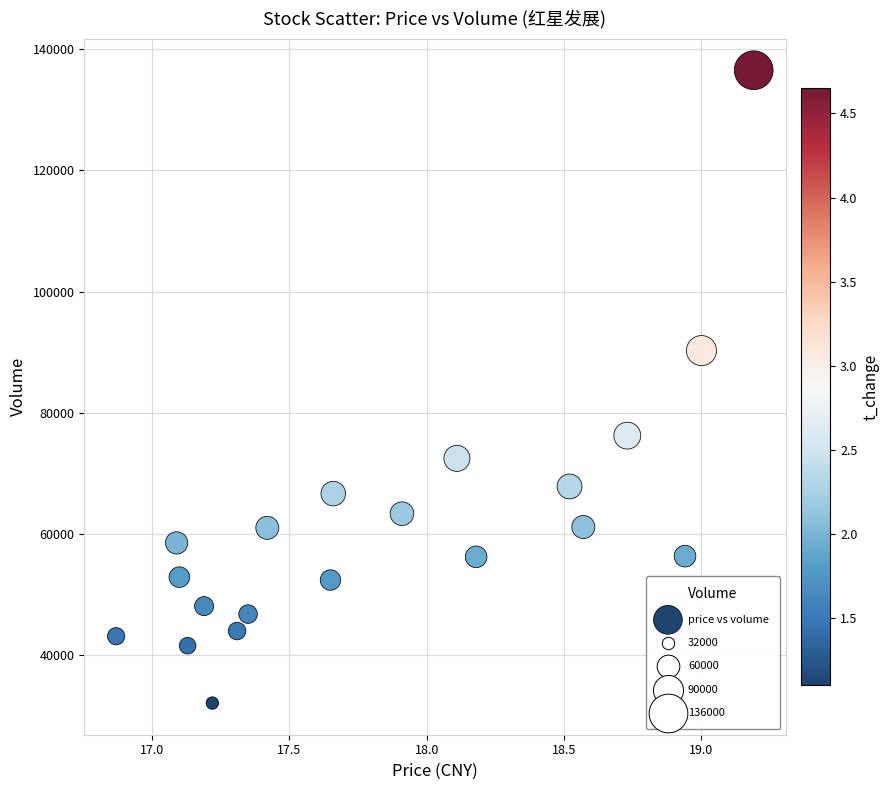

What Y value in the scatter plot is closest to 84313?

90263